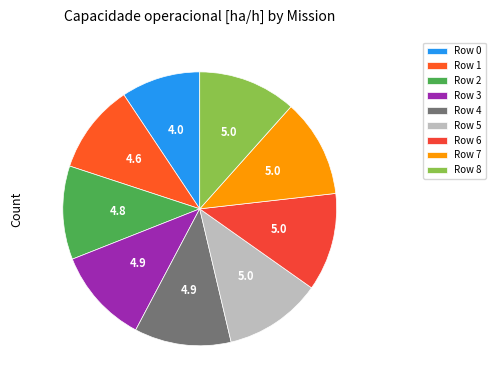

True or false: Row 5 accounts for 12% of the total.

True